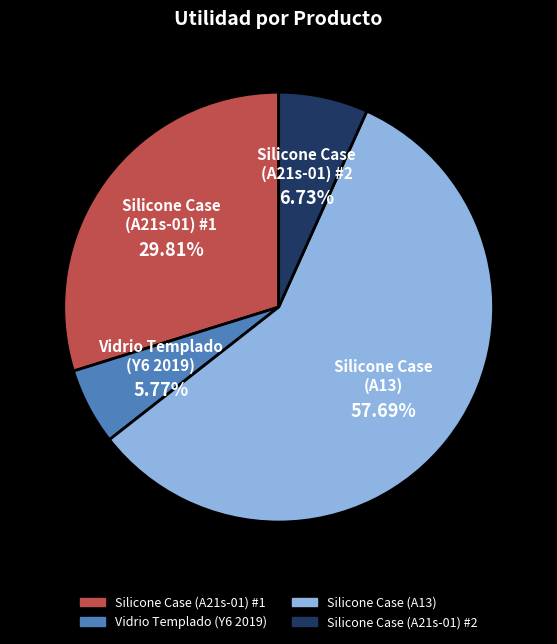

Which category accounts for the majority?

Silicone Case (A13)